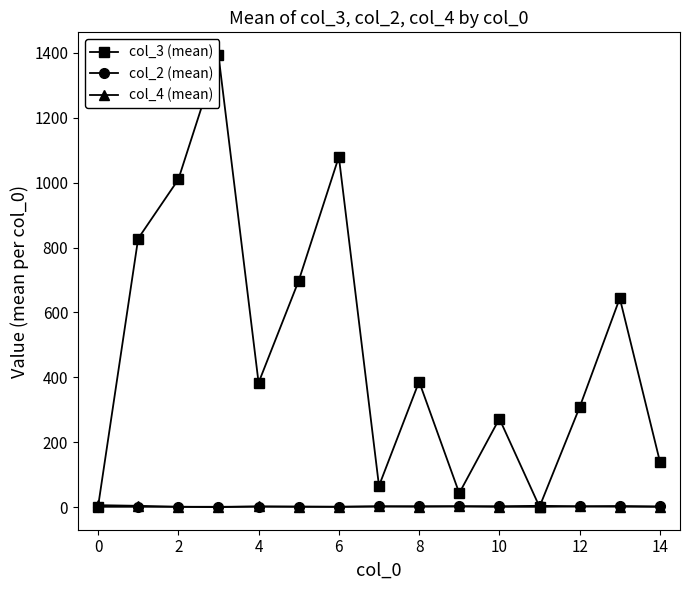

What is the minimum value for col_2 (mean)?

1.0